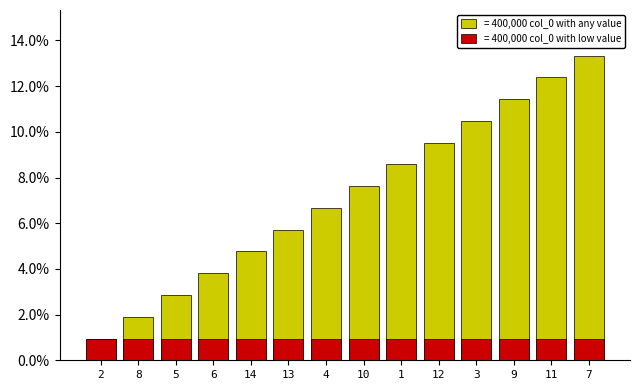

What is the label of the 13th bar from the right?

8